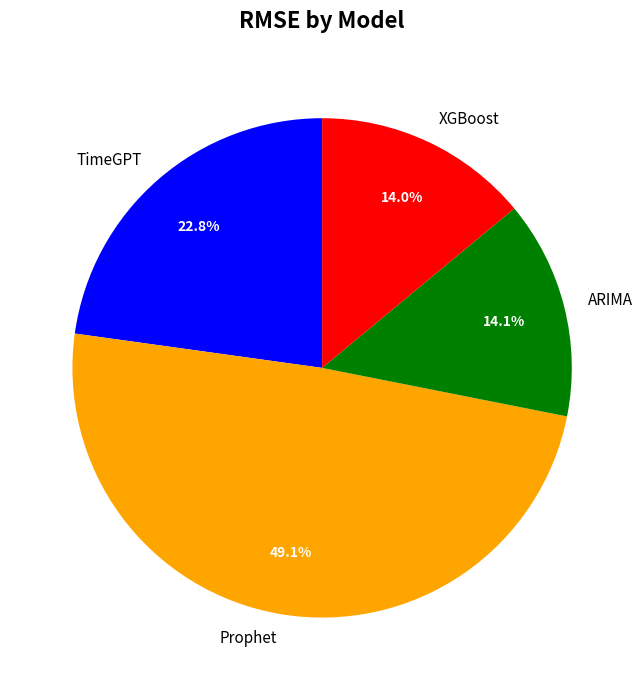

Count the number of slices in the pie.

4